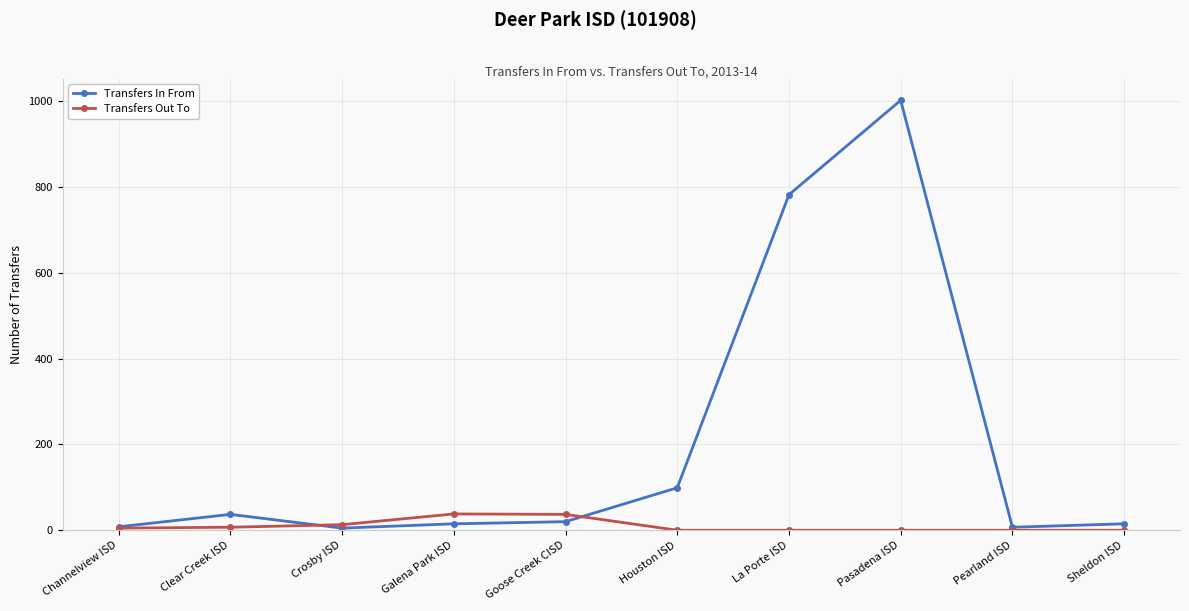

At how many categories does at least one series exceed 297?

2